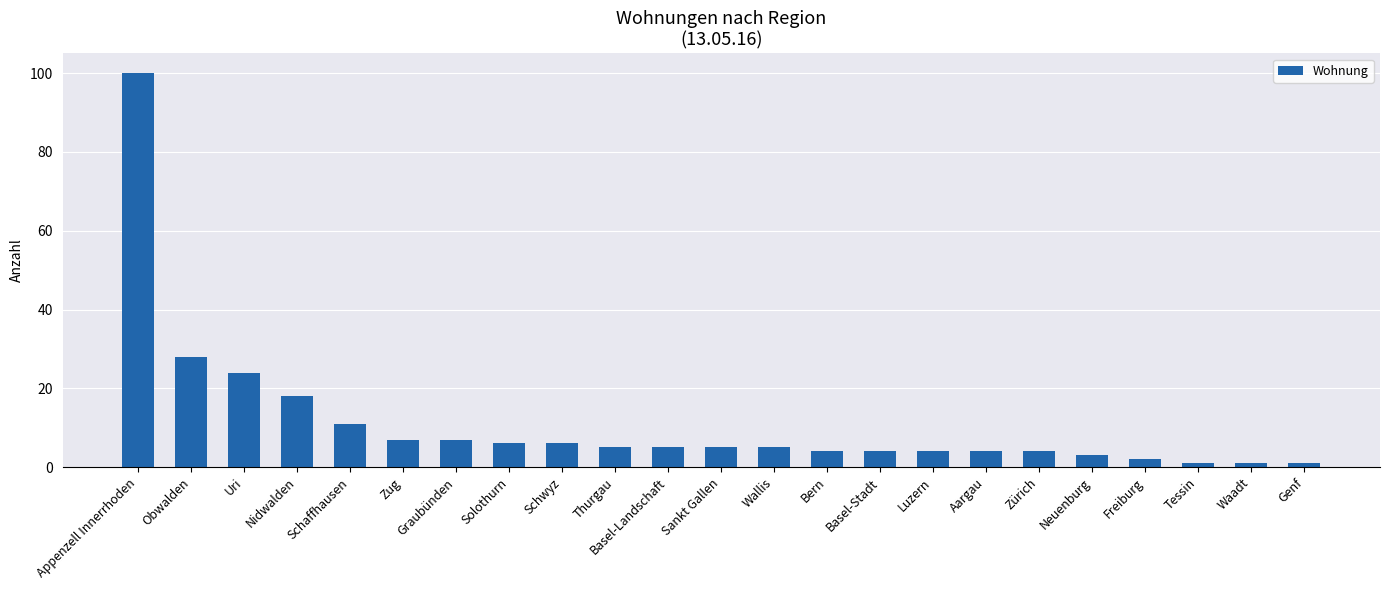

Reading right to left, transcribe all the data shown in this chart.

Genf=1	Waadt=1	Tessin=1	Freiburg=2	Neuenburg=3	Zürich=4	Aargau=4	Luzern=4	Basel-Stadt=4	Bern=4	Wallis=5	Sankt Gallen=5	Basel-Landschaft=5	Thurgau=5	Schwyz=6	Solothurn=6	Graubünden=7	Zug=7	Schaffhausen=11	Nidwalden=18	Uri=24	Obwalden=28	Appenzell Innerrhoden=100